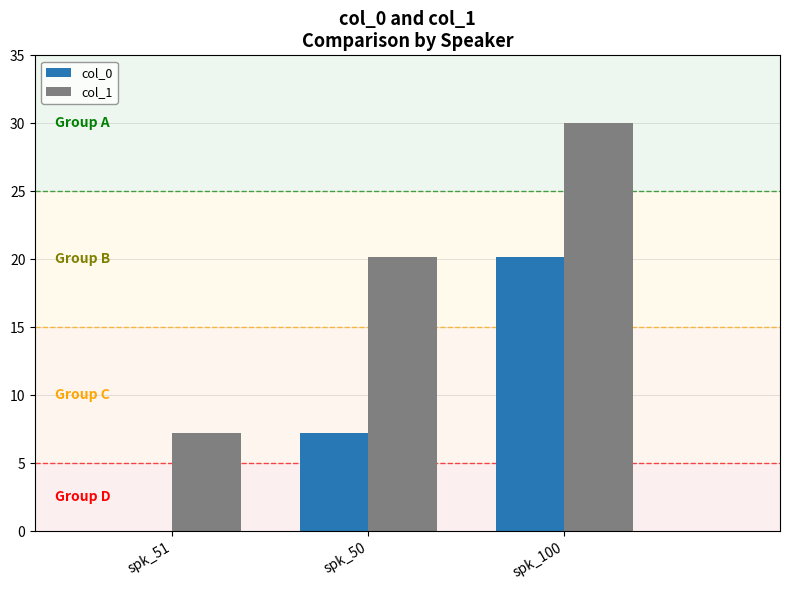

Does the chart contain stacked bars?

No